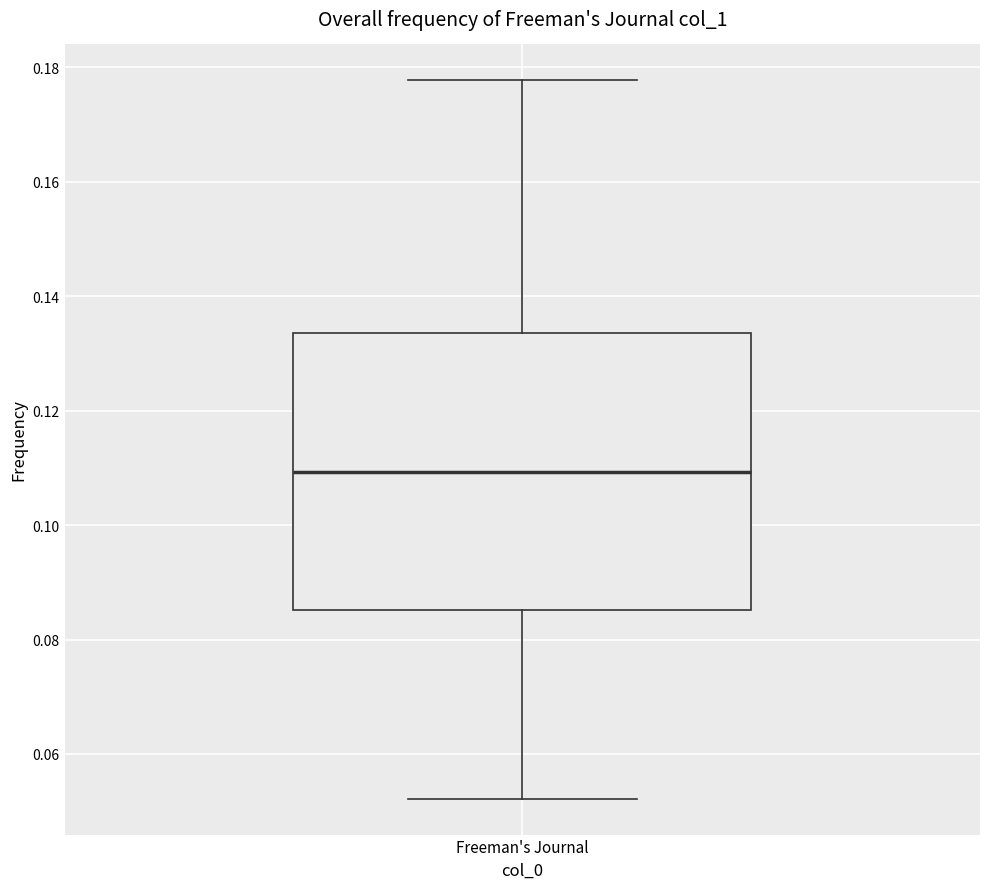

Transcribe this box plot: give where the median line is, the range the box spans, and where the two whiskers end, as read against the y-axis. The values are not printed on the chart, so give them approximately, as read against the axis.

median 0.110, box 0.086 to 0.134, whiskers 0.052 to 0.178